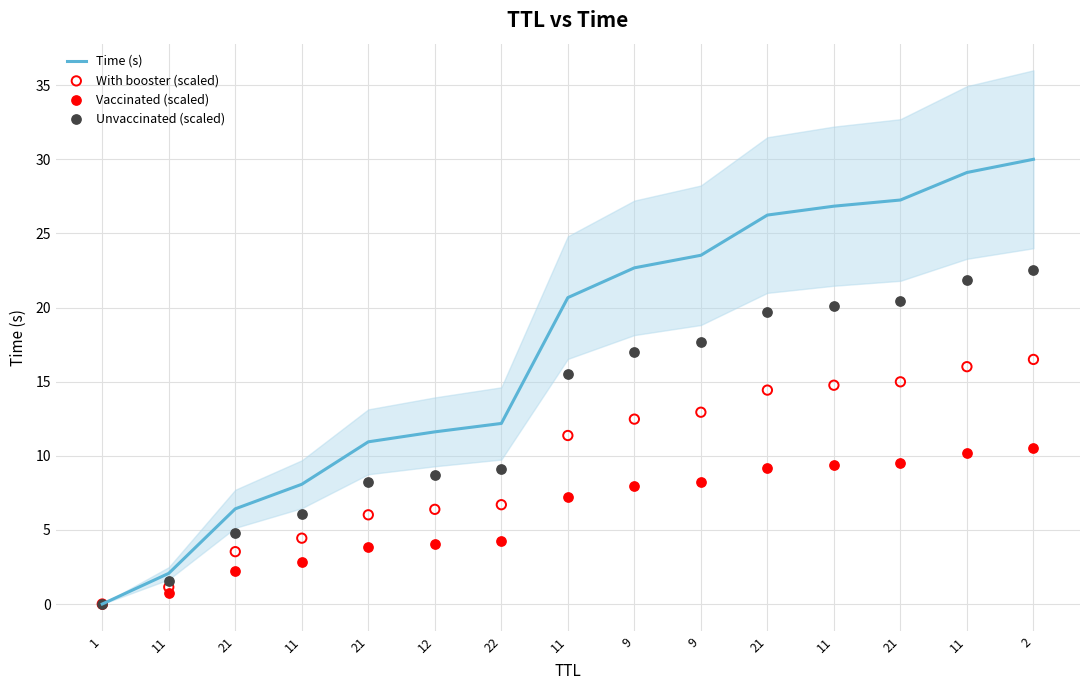

What is the total value across all series at 2?

79.5